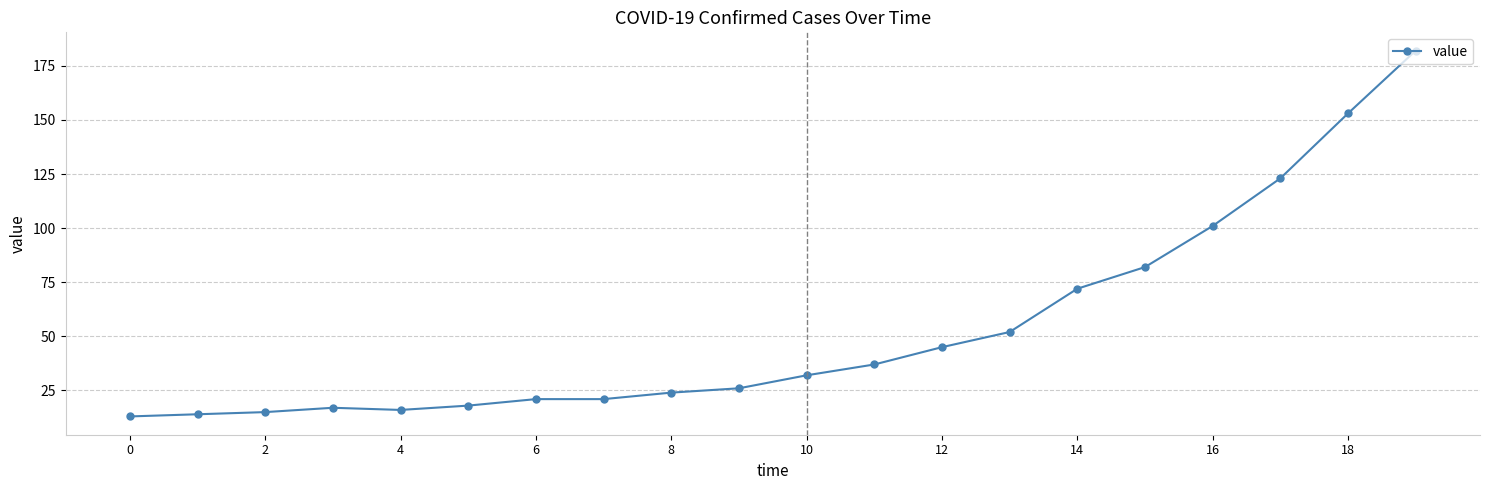

Count the number of data series in this chart.

1